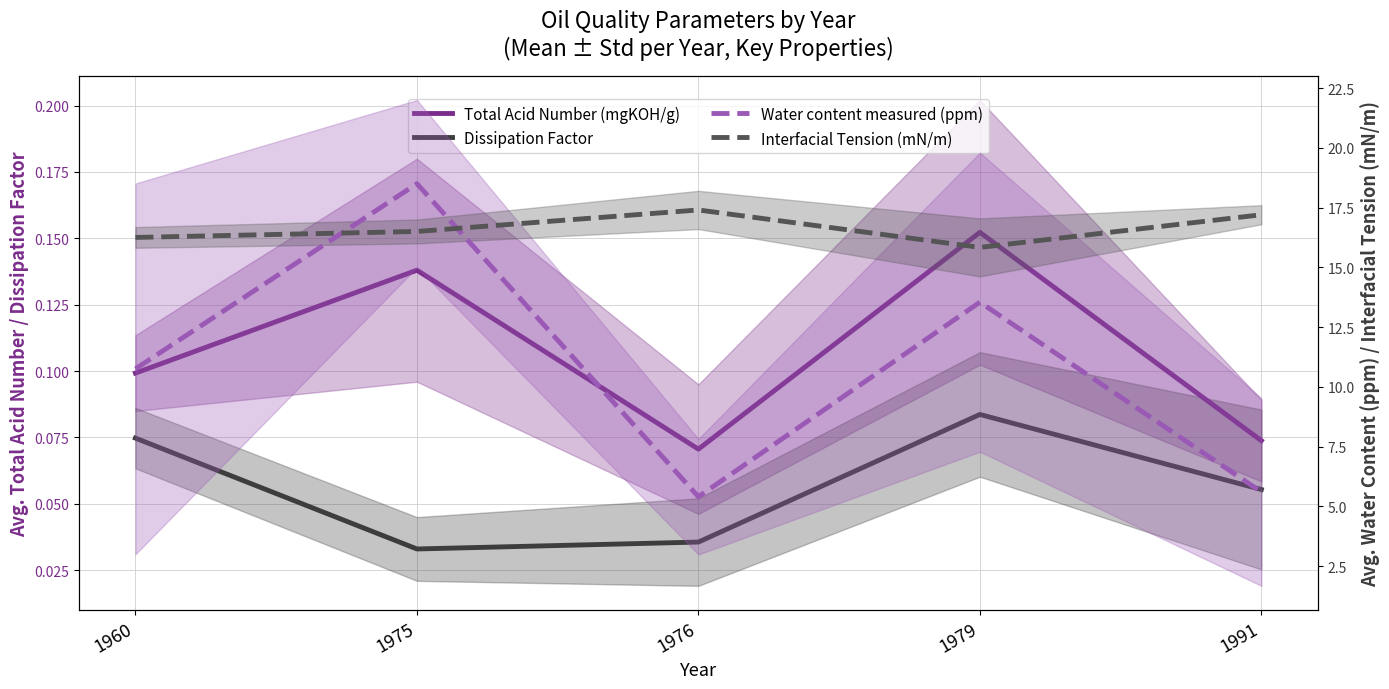

The Interfacial Tension (mN/m) series shows 15.8 at 1979. True or false?

True